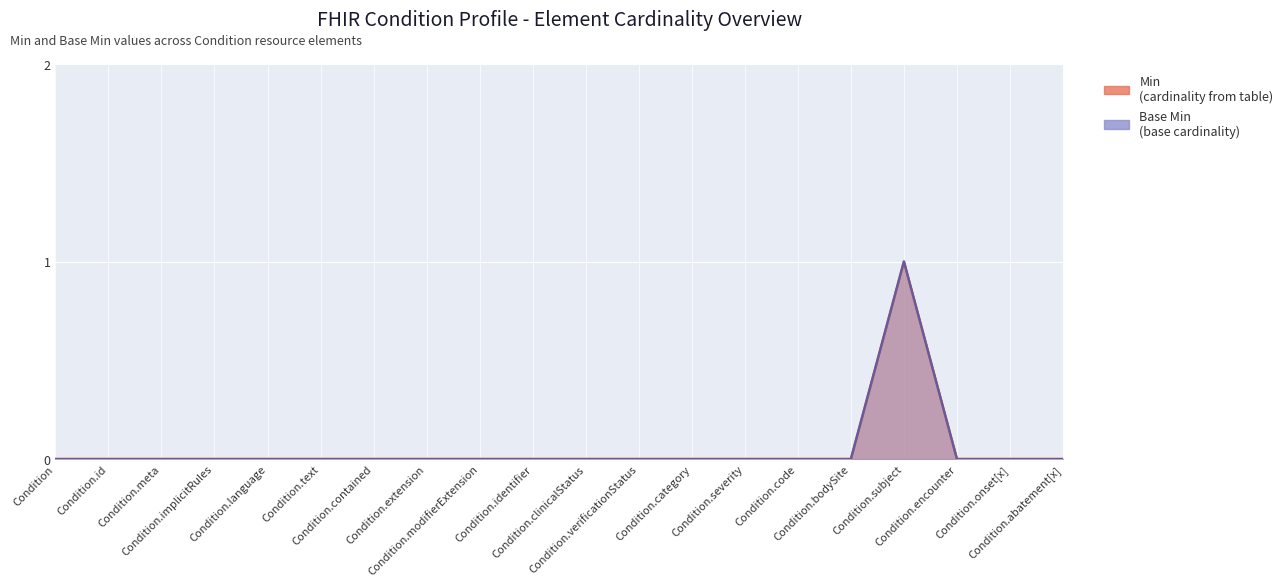

Reading right to left, extract all data points from this chart.

Min: 0	0	0	1	0	0	0	0	0	0	0	0	0	0	0	0	0	0	0	0
Base Min: 0	0	0	1	0	0	0	0	0	0	0	0	0	0	0	0	0	0	0	0